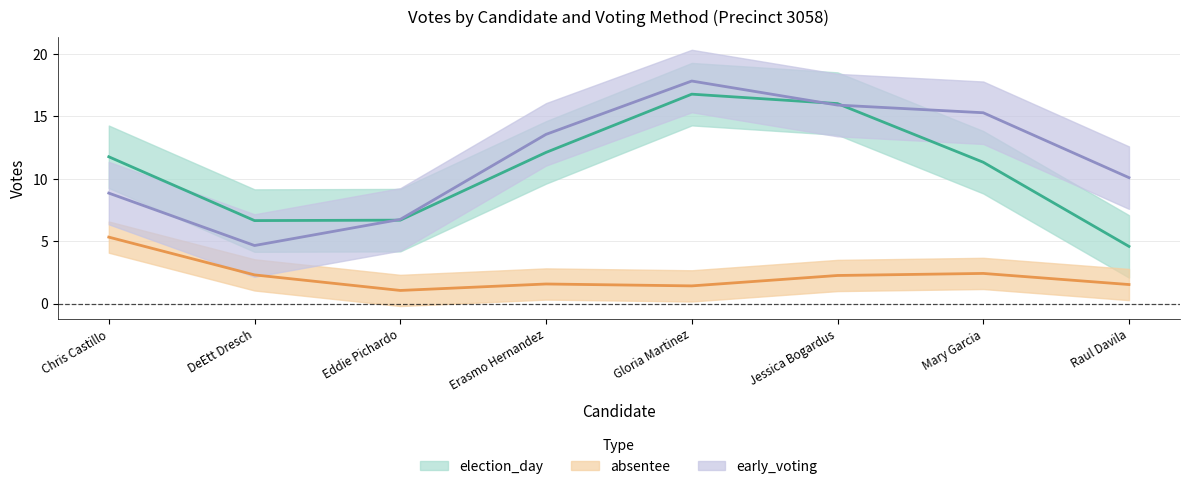

How many data points does each series have?

8